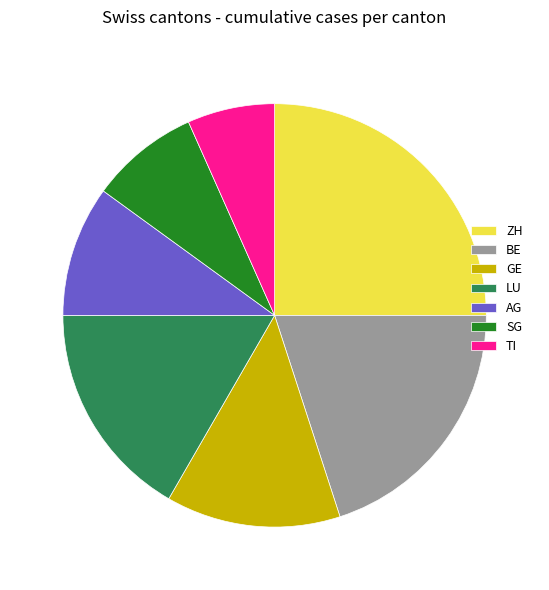

How many segments does this pie chart have?

7